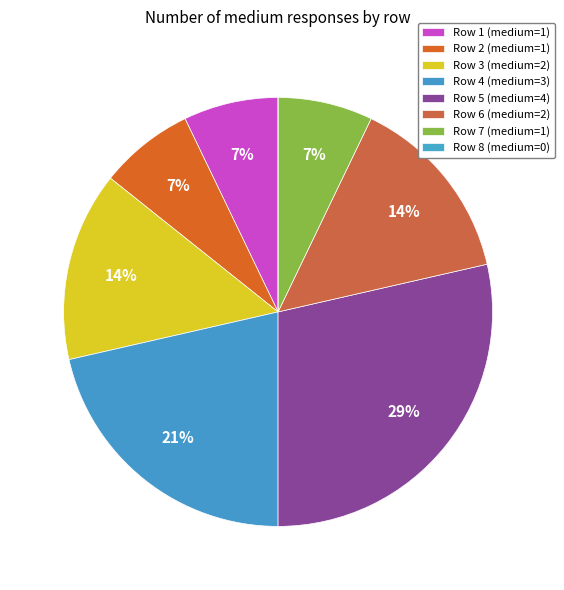

What percentage is the Row 7 slice, to the nearest percent?

7%